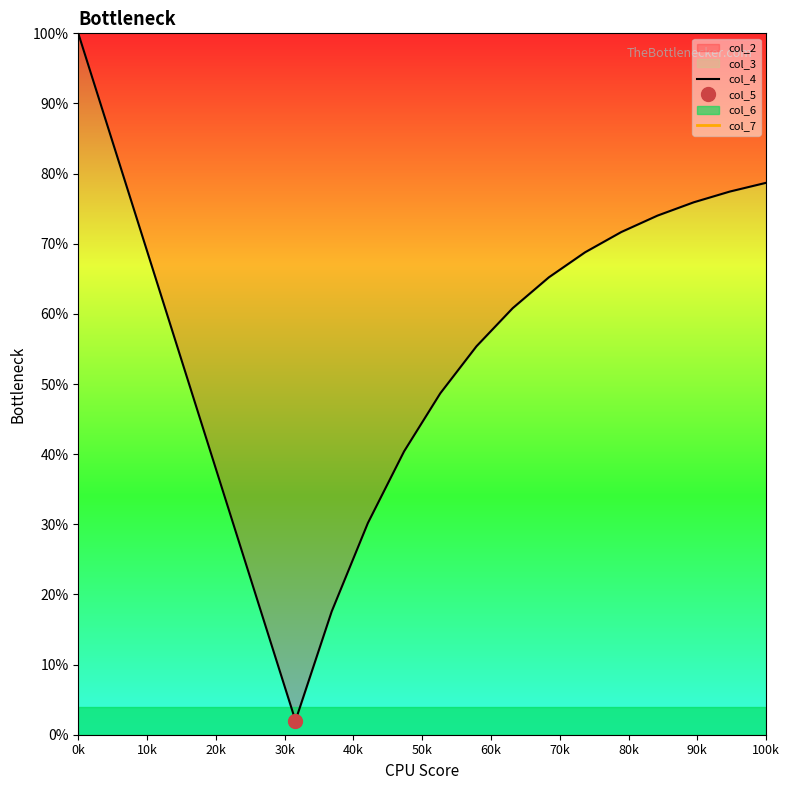

What is the highest value of the col_4 series?

100.0